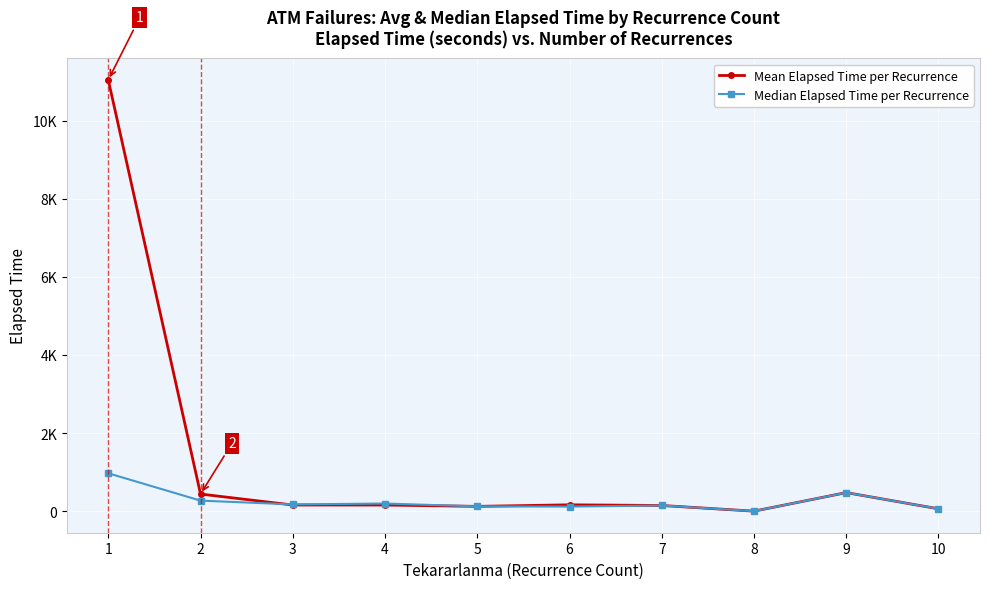

List the labels in order of Mean Elapsed Time per Recurrence value, smallest first.

8, 10, 5, 7, 4, 3, 6, 2, 9, 1